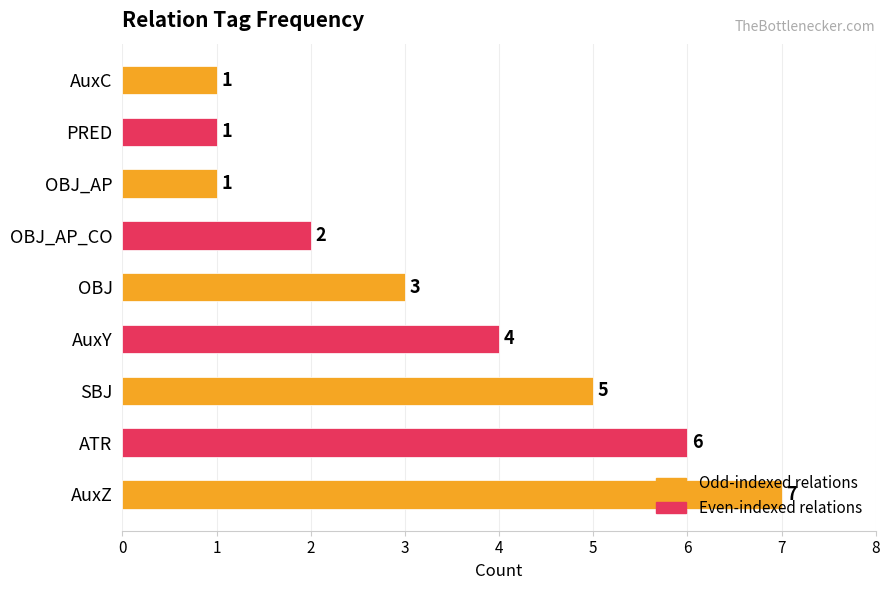

What is the greatest value displayed?

7